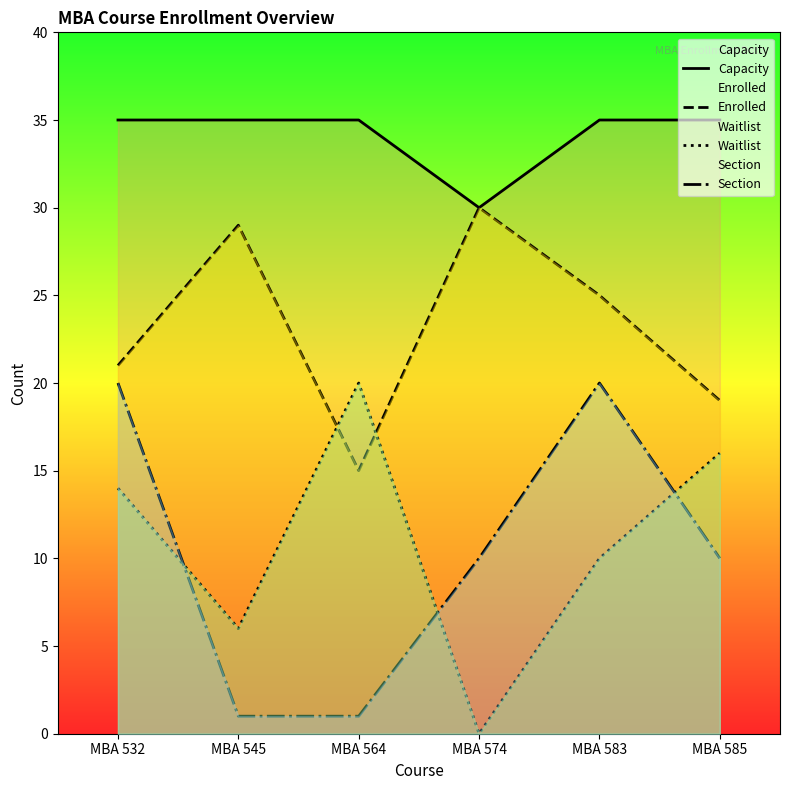

Reading left to right, extract all data points from this chart.

Capacity: 35	35	35	30	35	35
Enrolled: 21	29	15	30	25	19
Waitlist: 14	6	20	0	10	16
Section: 20	1	1	10	20	10